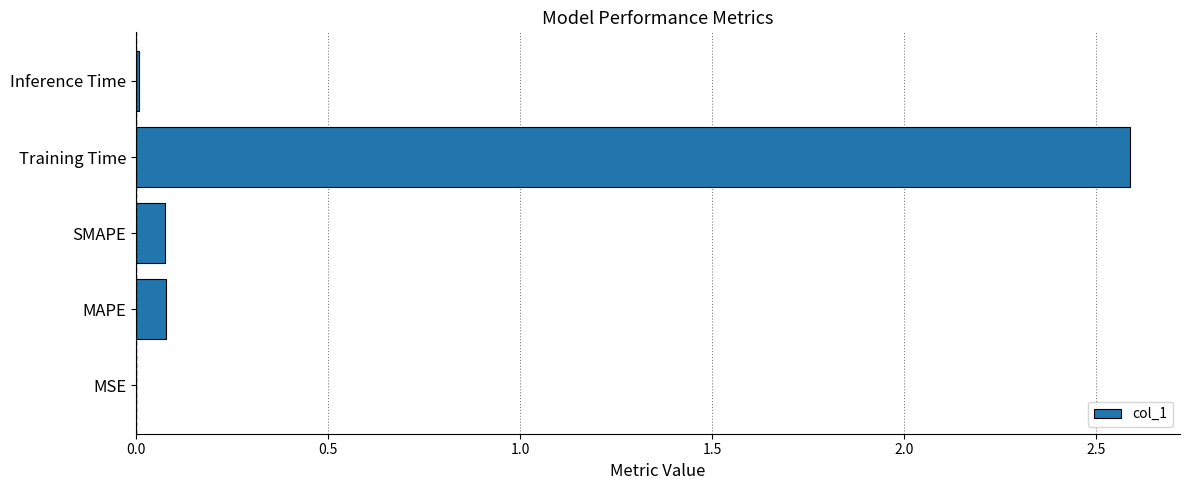

The chart shows a value of 0.0 at Inference Time. True or false?

True